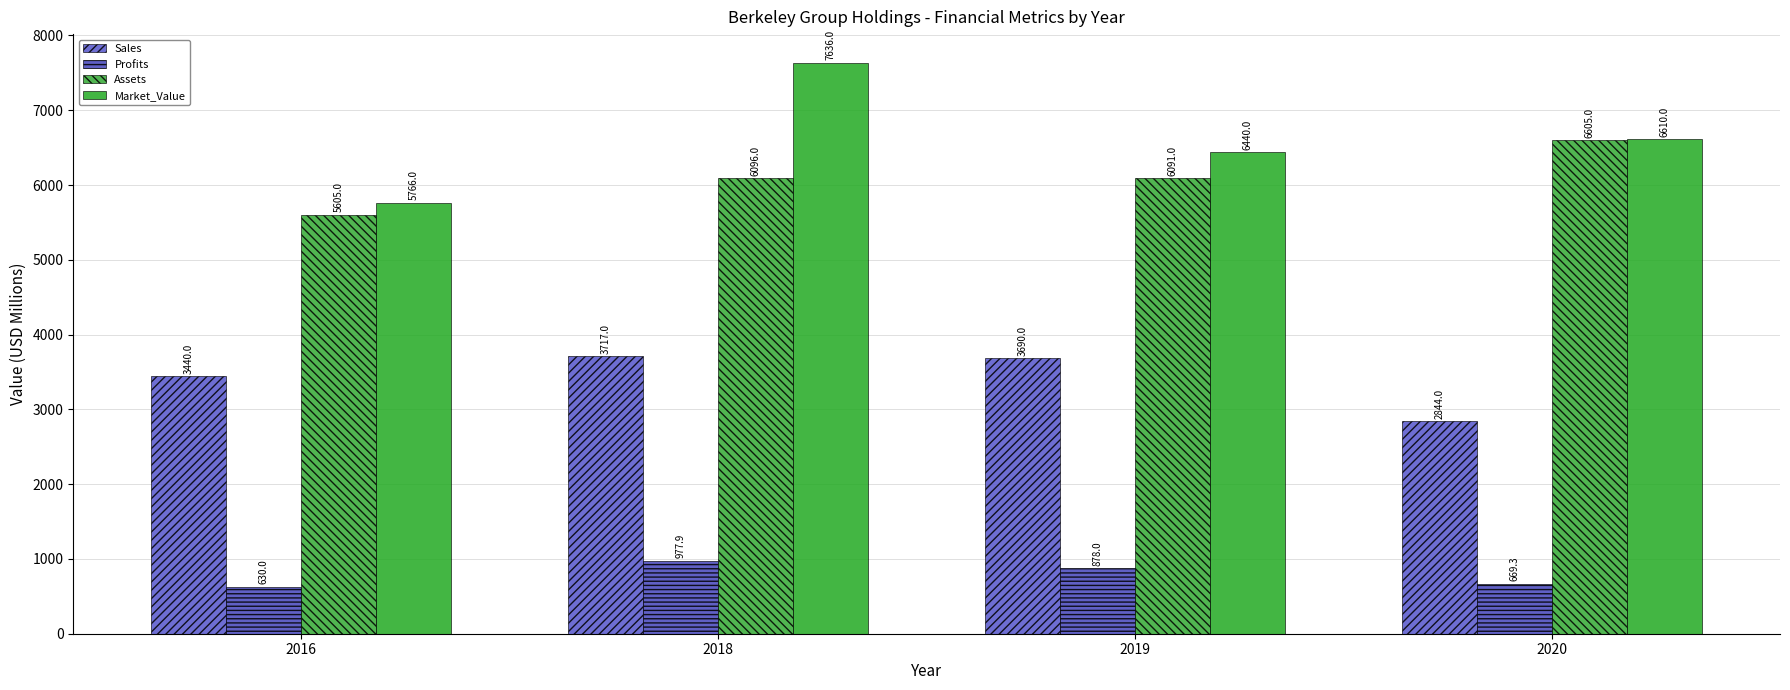

How many data points in Profits are less than 878?

2